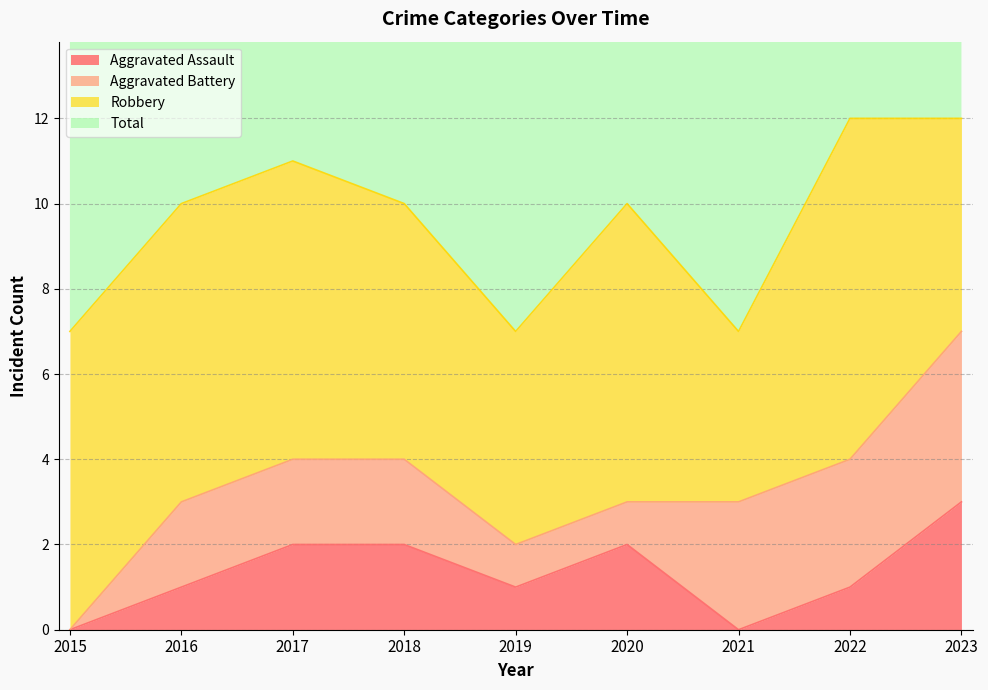

True or false: Aggravated Assault has a value of 3 at 2023.

True